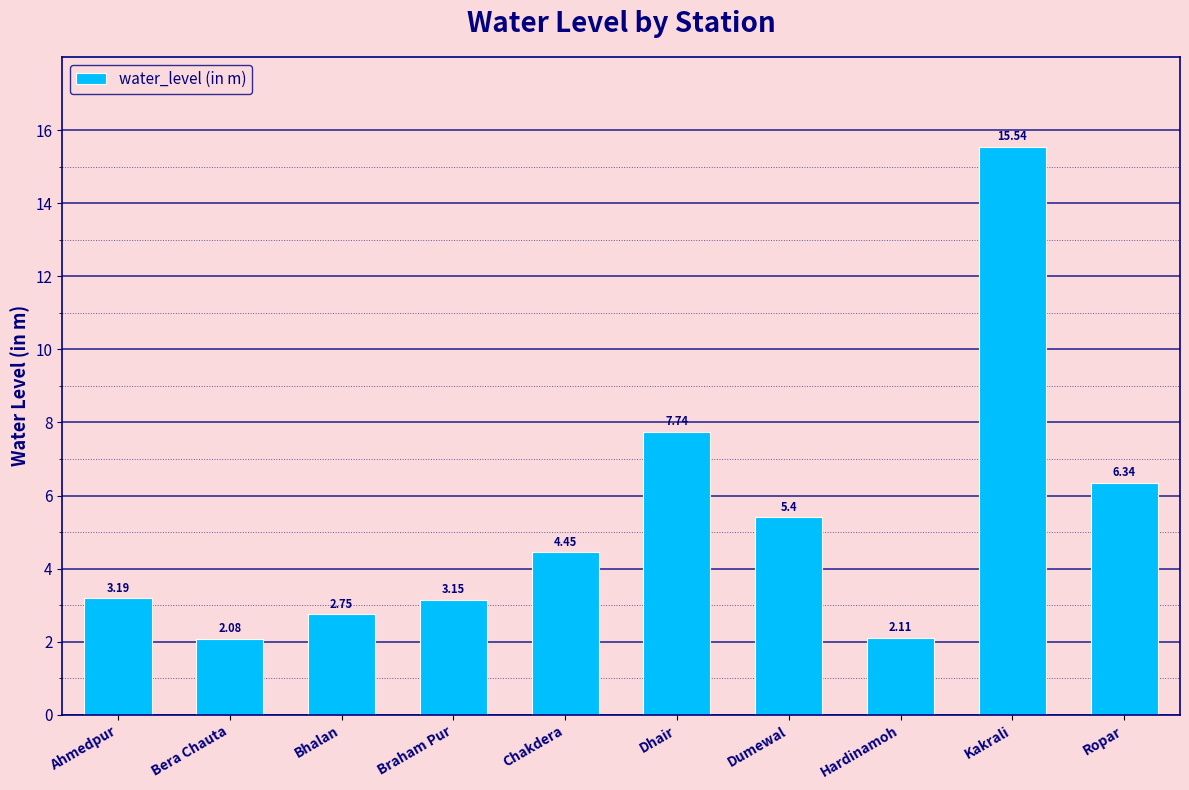

How many data points are less than 4?

5